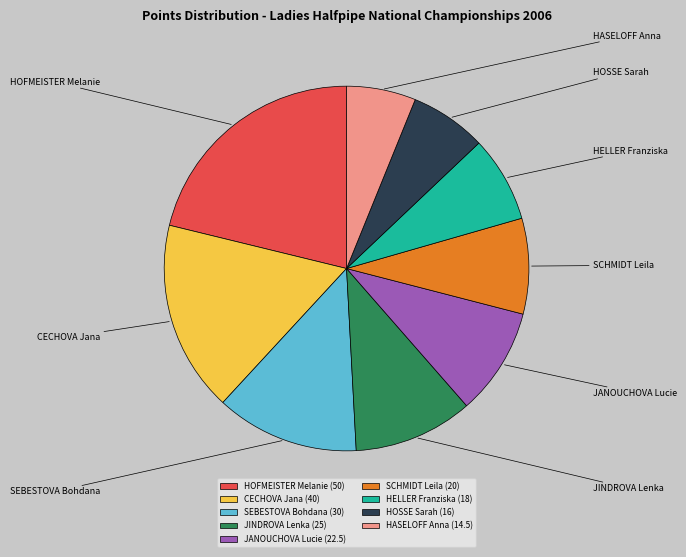

To the nearest percent, what percentage of the pie is JINDROVA Lenka?

11%